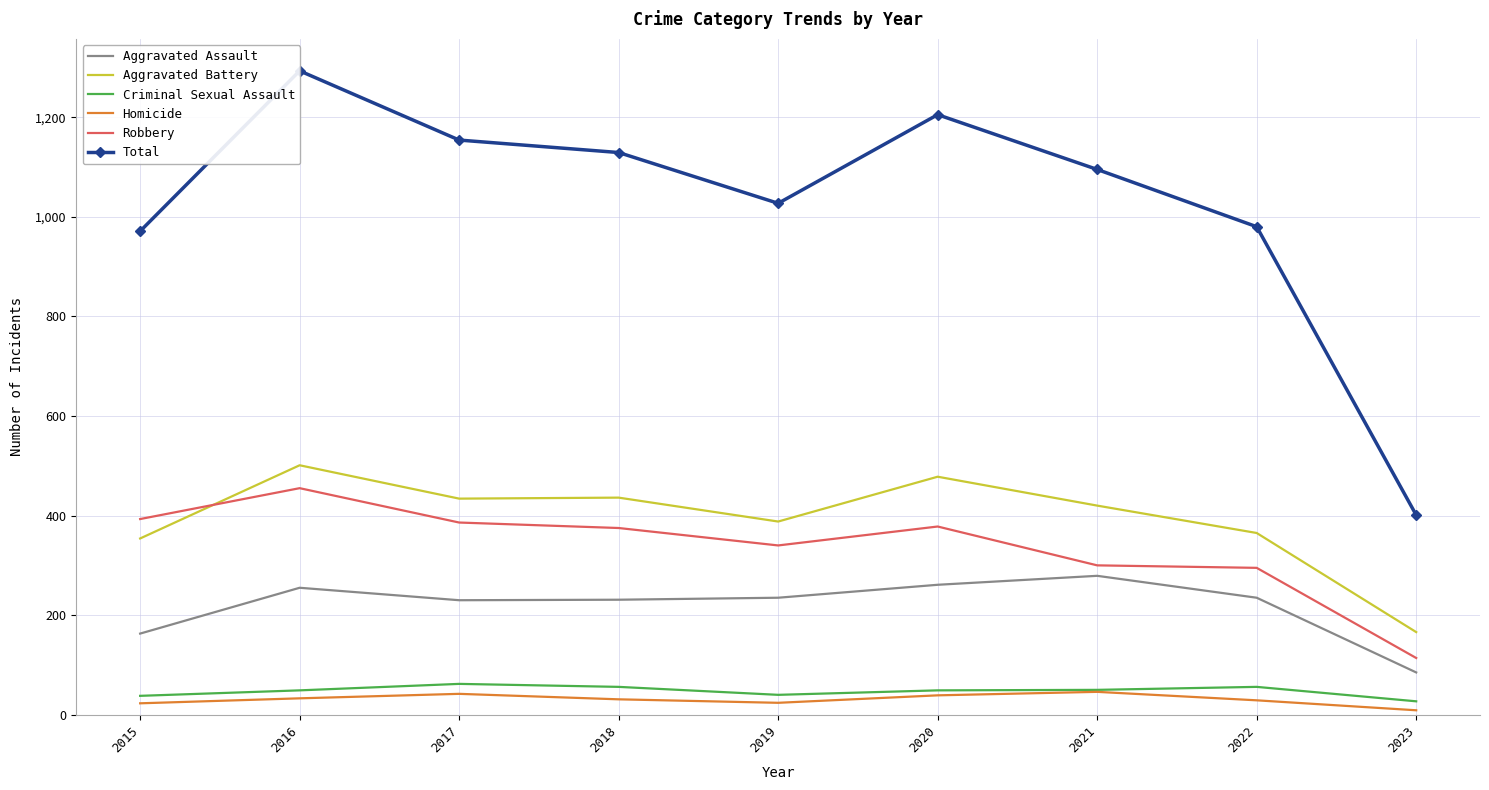

Reading left to right, transcribe all the data shown in this chart.

Aggravated Assault: 163	255	230	231	235	261	279	235	85
Aggravated Battery: 354	501	434	436	388	478	420	365	166
Criminal Sexual Assault: 38	49	62	56	40	49	50	56	27
Homicide: 23	33	42	31	24	39	46	29	9
Robbery: 393	455	386	375	340	378	300	295	114
Total: 971	1293	1154	1129	1027	1205	1095	980	401